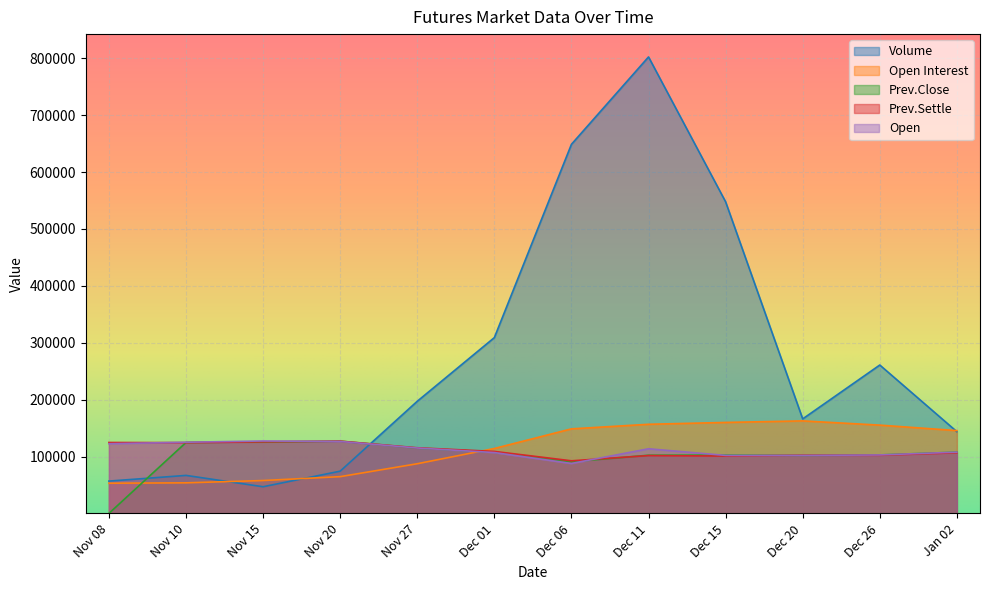

What is the difference between the maximum and minimum values in the Prev.Settle series?

34550